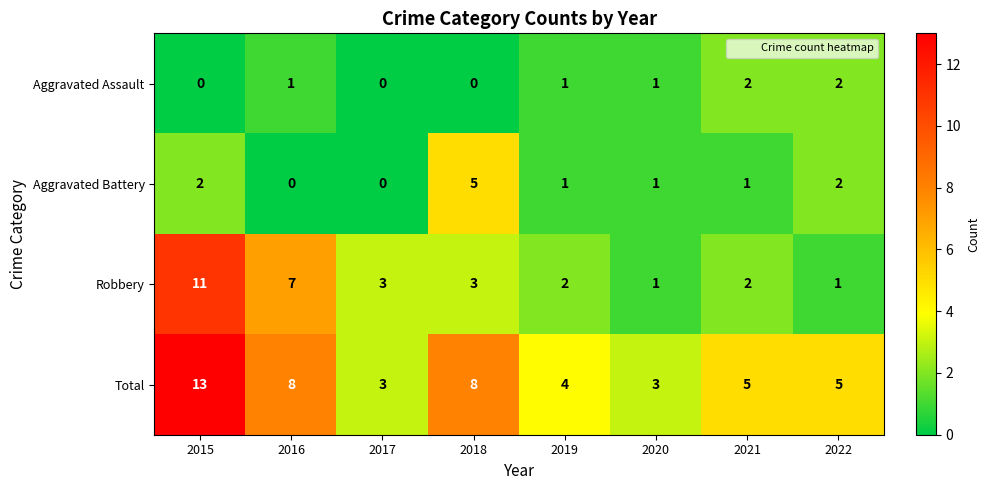

True or false: Robbery has a value of 2 at 2019.

True